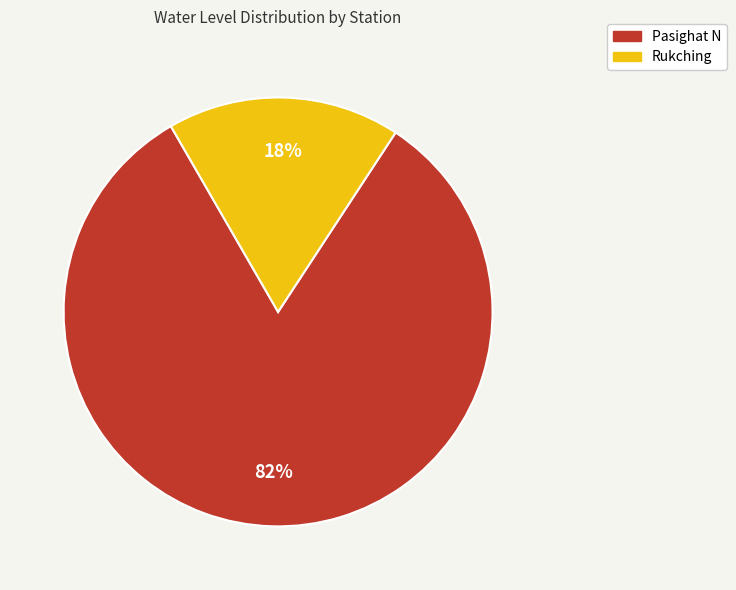

How many segments does this pie chart have?

2